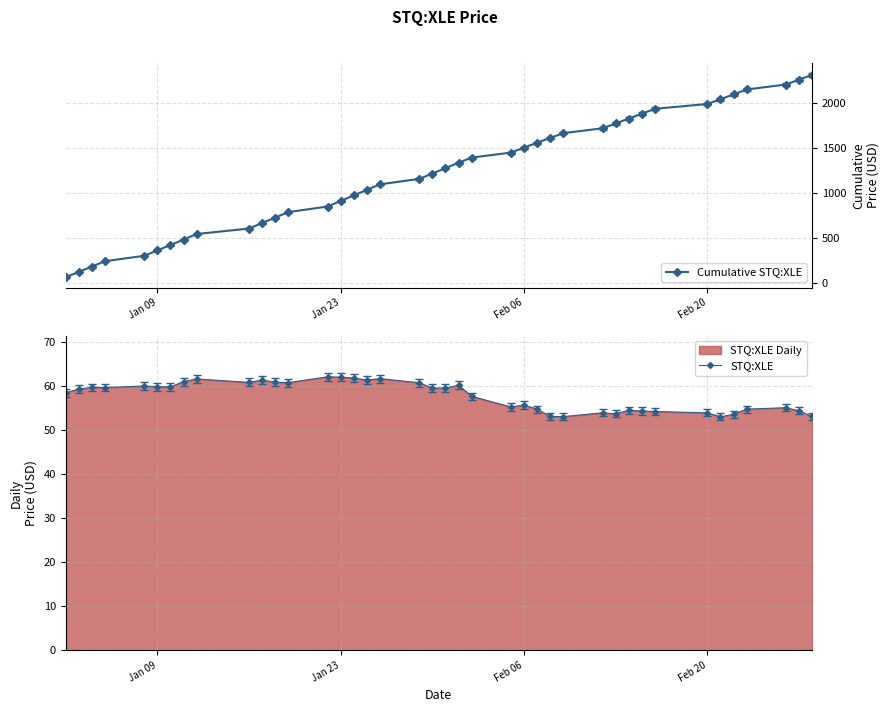

True or false: Cumulative STQ:XLE has more than 1 points higher than both neighbors.

False